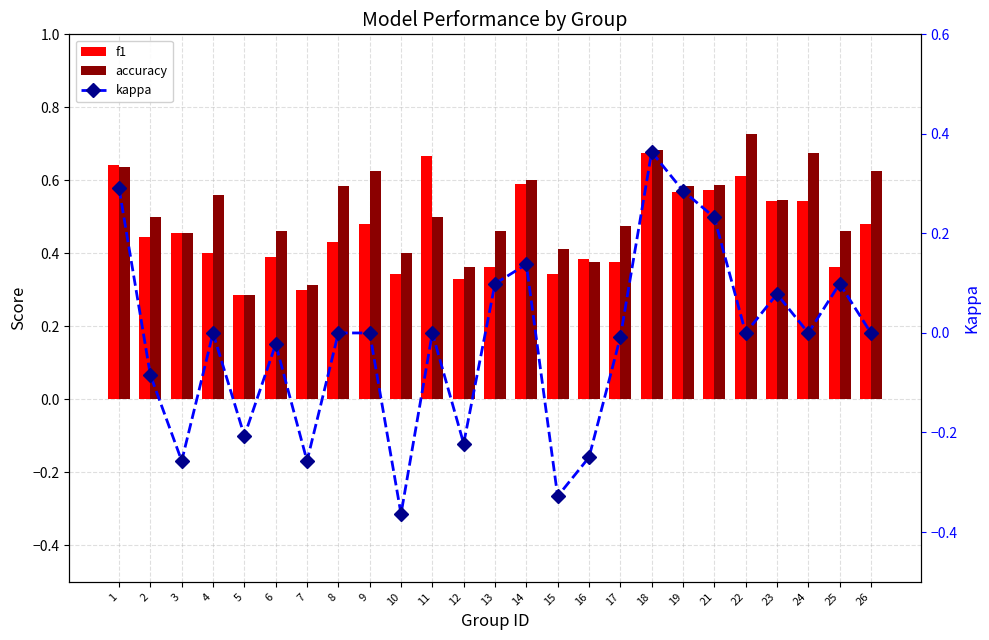

True or false: f1 has a value of 0.3 at 2.

False